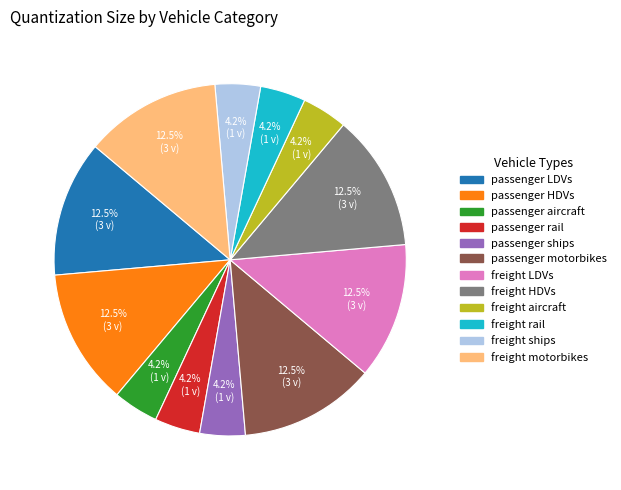

Between passenger rail and freight LDVs, which is larger?

freight LDVs